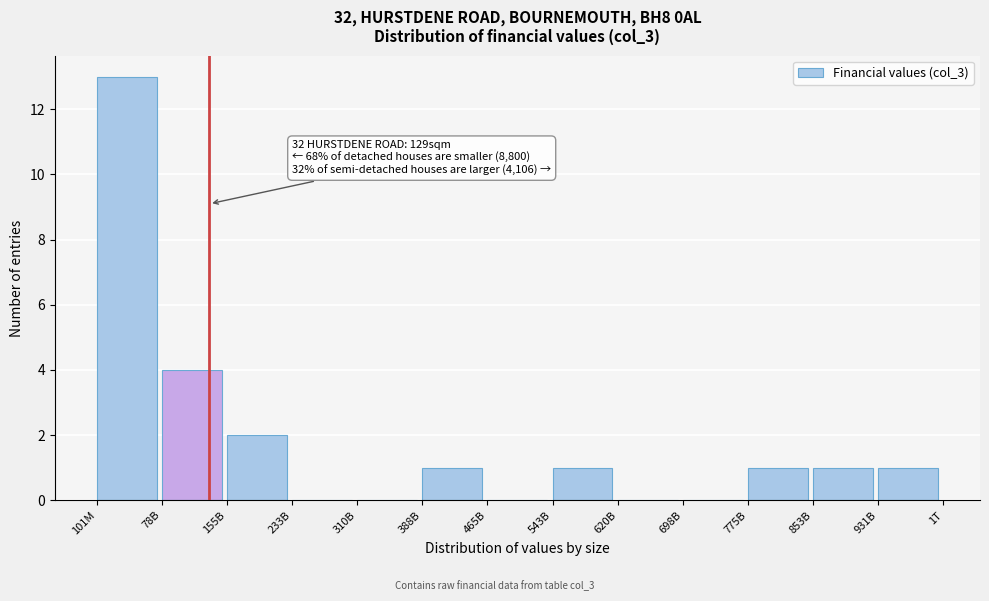

Reading left to right, extract all data points from this chart.

101M=13	78B=4	155B=2	233B=0	310B=0	388B=1	465B=0	543B=1	620B=0	698B=0	775B=1	853B=1	931B=1